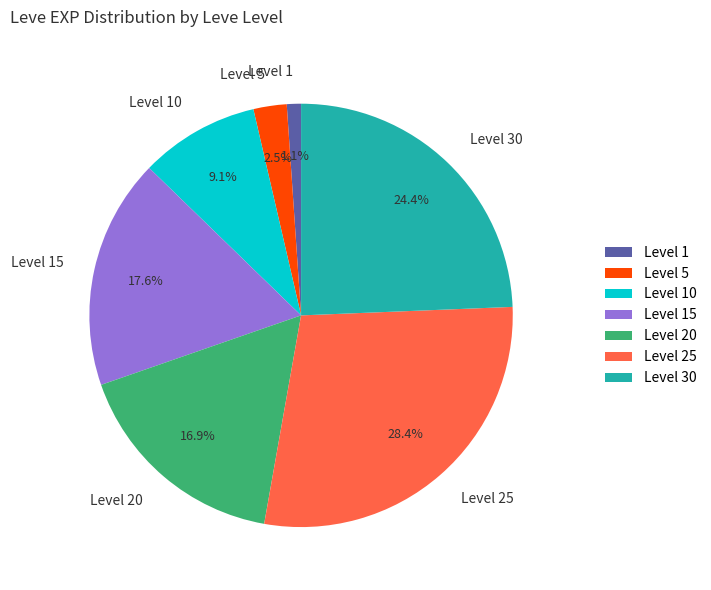

Which category has the biggest portion of the pie?

Level 25